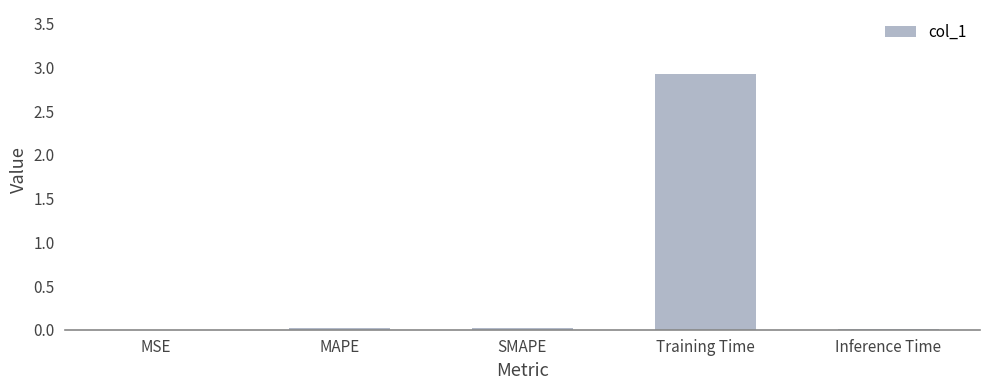

Are the bars horizontal?

No